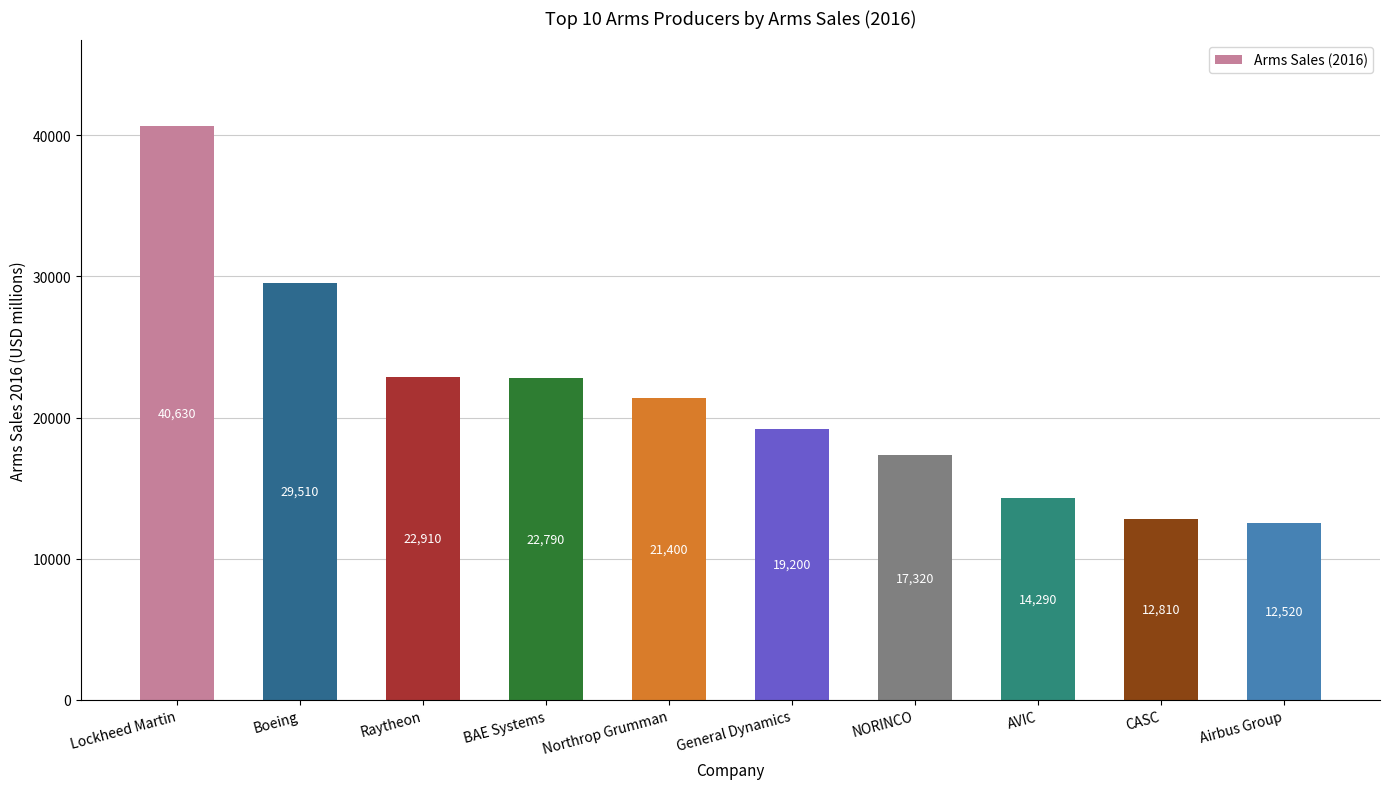

Reading left to right, transcribe all the data shown in this chart.

Lockheed Martin=40630	Boeing=29510	Raytheon=22910	BAE Systems=22790	Northrop Grumman=21400	General Dynamics=19200	NORINCO=17320	AVIC=14290	CASC=12810	Airbus Group=12520